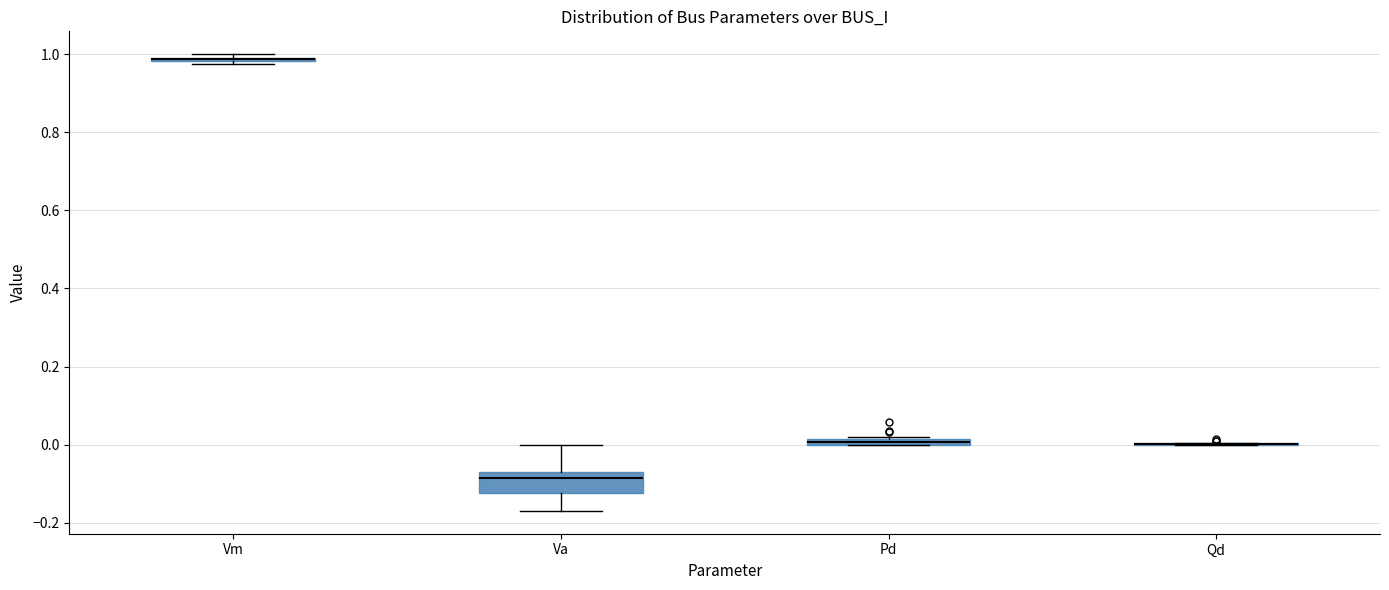

Comparing the boxes themselves (not the whiskers), which one is the tallest?

Va